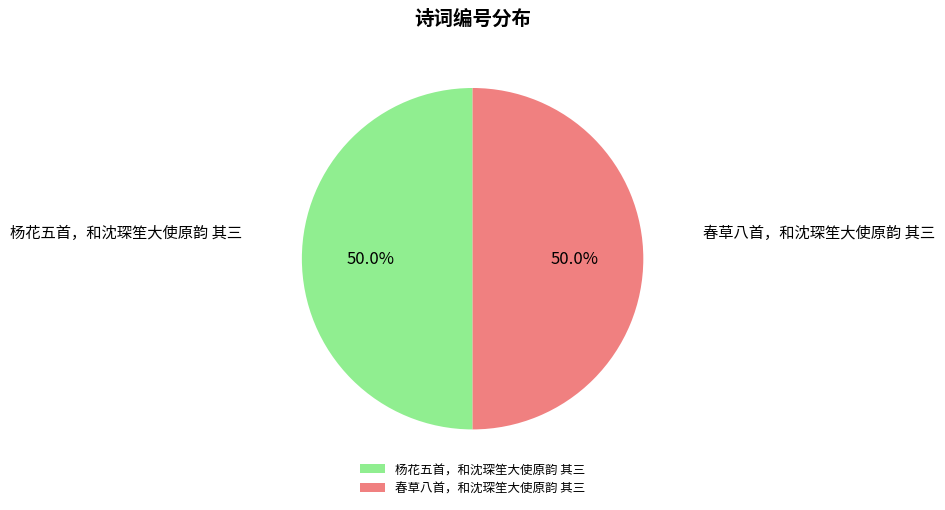

True or false: 杨花五首，和沈琛笙大使原韵 其三 accounts for 50% of the total.

True